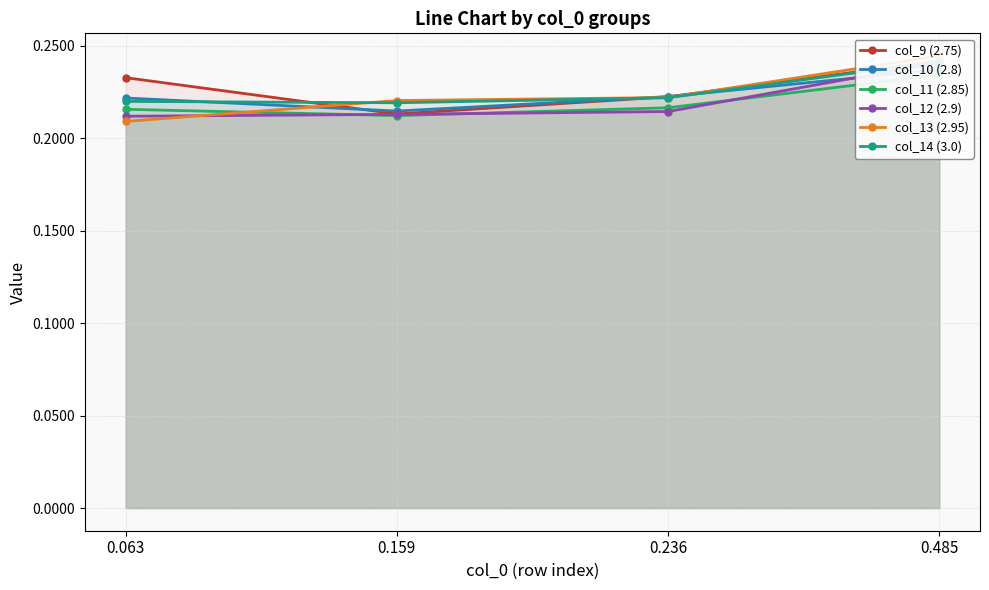

How many interior local valleys does the col_14 (3.0) series have?

1